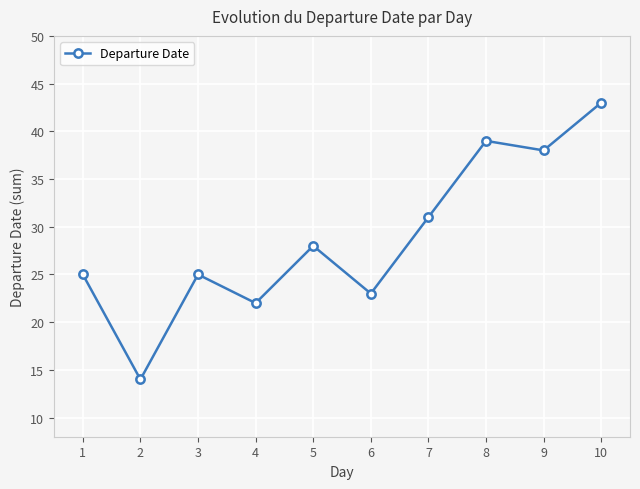

What is the average value?

29